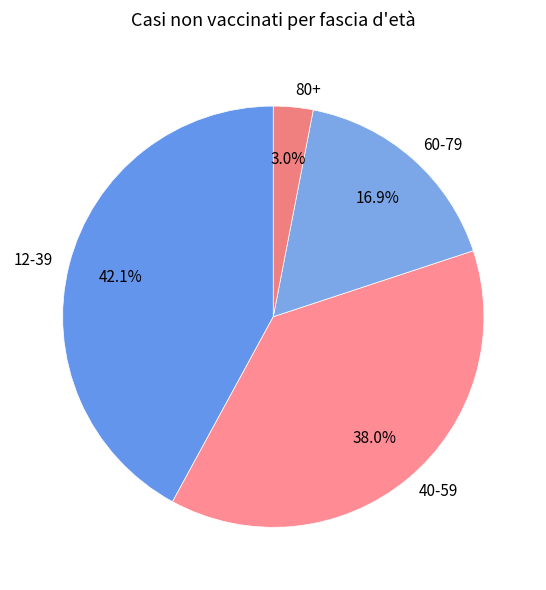

Which has a higher value, 60-79 or 80+?

60-79